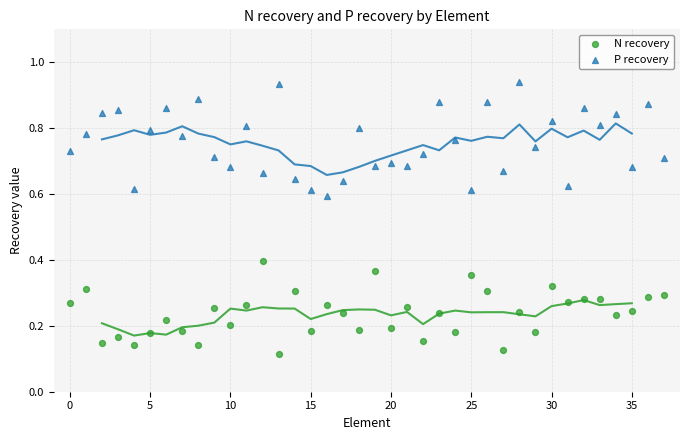

Which series reaches the minimum Y coordinate?

N recovery